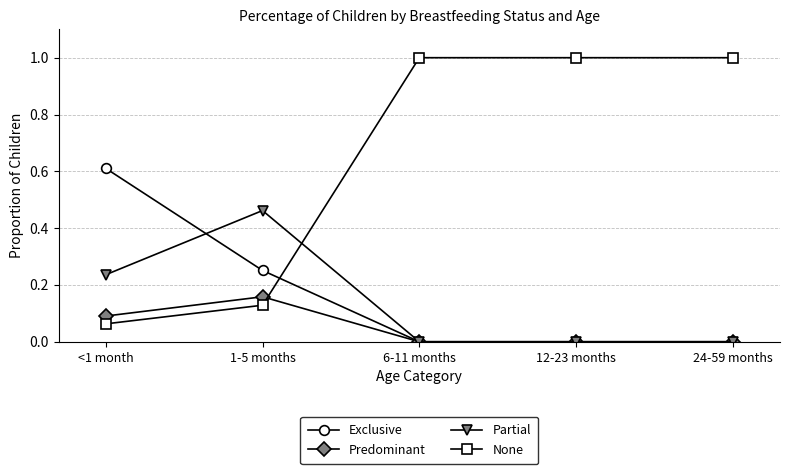

Which category has the highest value in the Partial series?

1-5 months